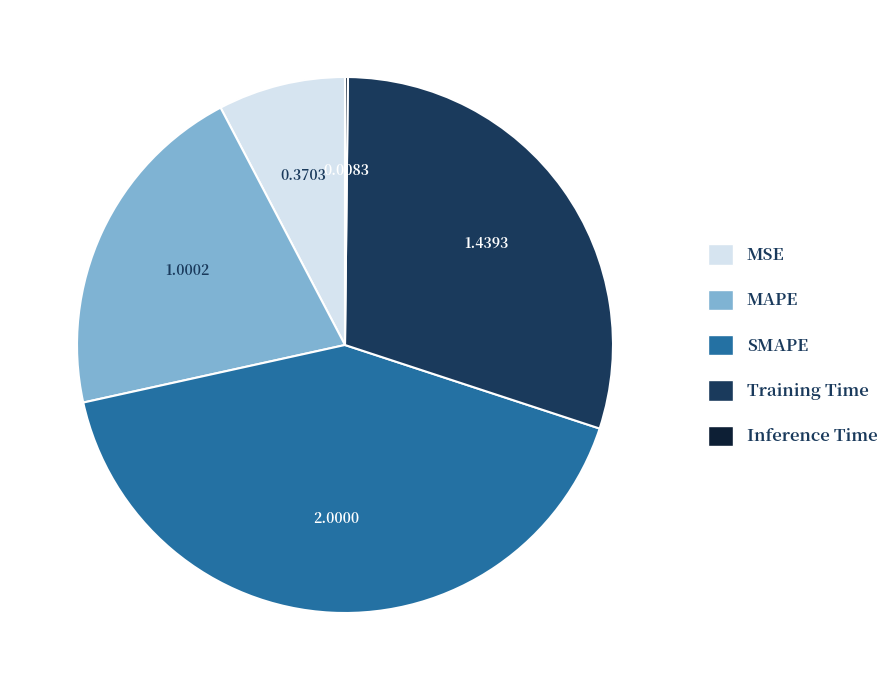

True or false: MAPE accounts for 9% of the total.

False